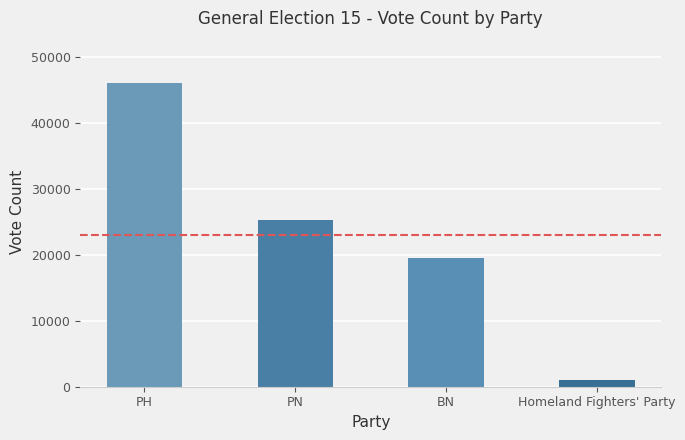

Reading left to right, what are all the values shown in this chart?

46031	25335	19595	987